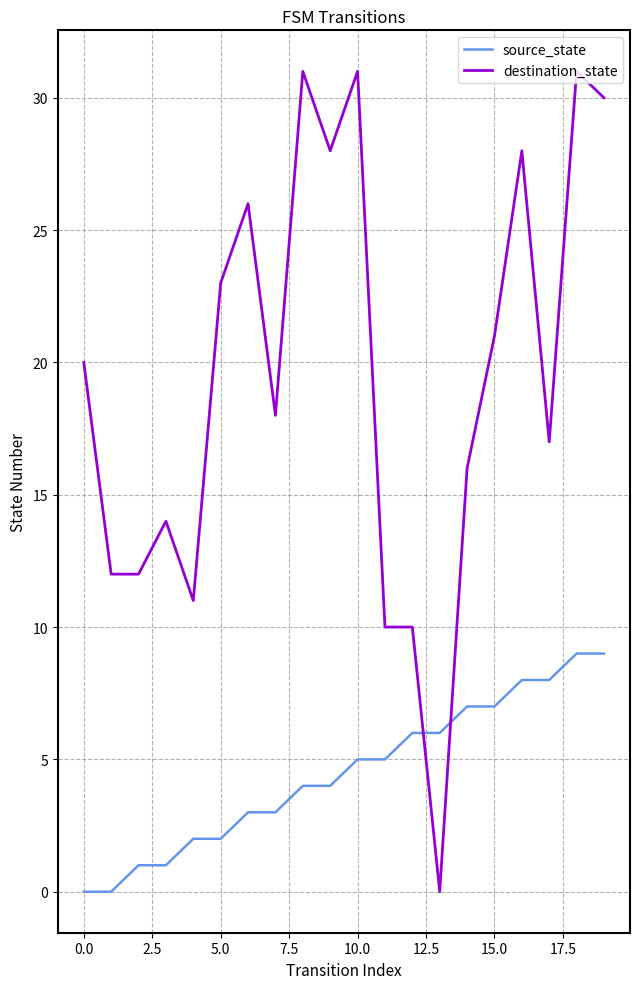

True or false: source_state and destination_state cross at least once.

True